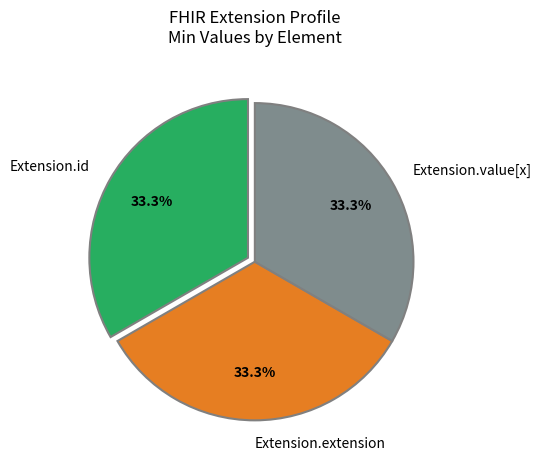

Is there a majority slice in this chart?

No